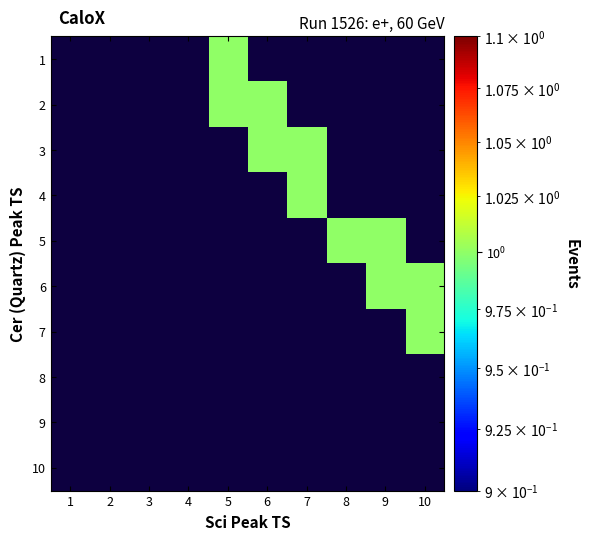

Which label corresponds to the largest value in the chart?

5